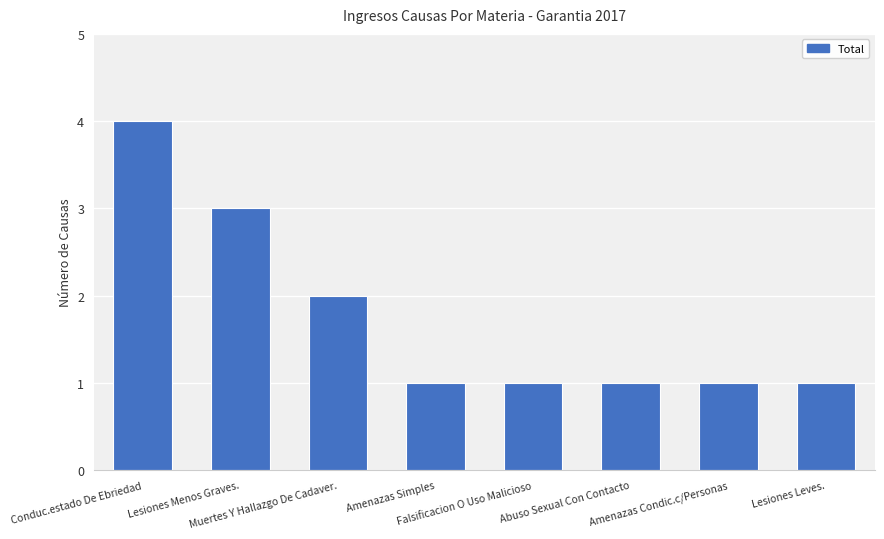

Reading left to right, list all the values displayed in this chart.

Conduc.estado De Ebriedad=4	Lesiones Menos Graves.=3	Muertes Y Hallazgo De Cadaver.=2	Amenazas Simples=1	Falsificacion O Uso Malicioso=1	Abuso Sexual Con Contacto=1	Amenazas Condic.c/Personas=1	Lesiones Leves.=1